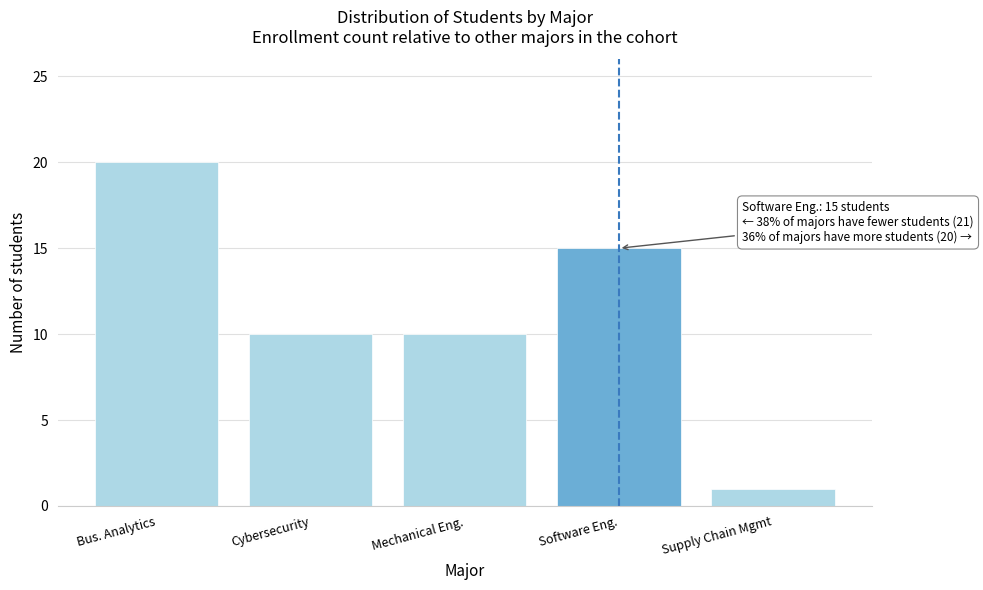

Reading left to right, what are all the values shown in this chart?

20	10	10	15	1